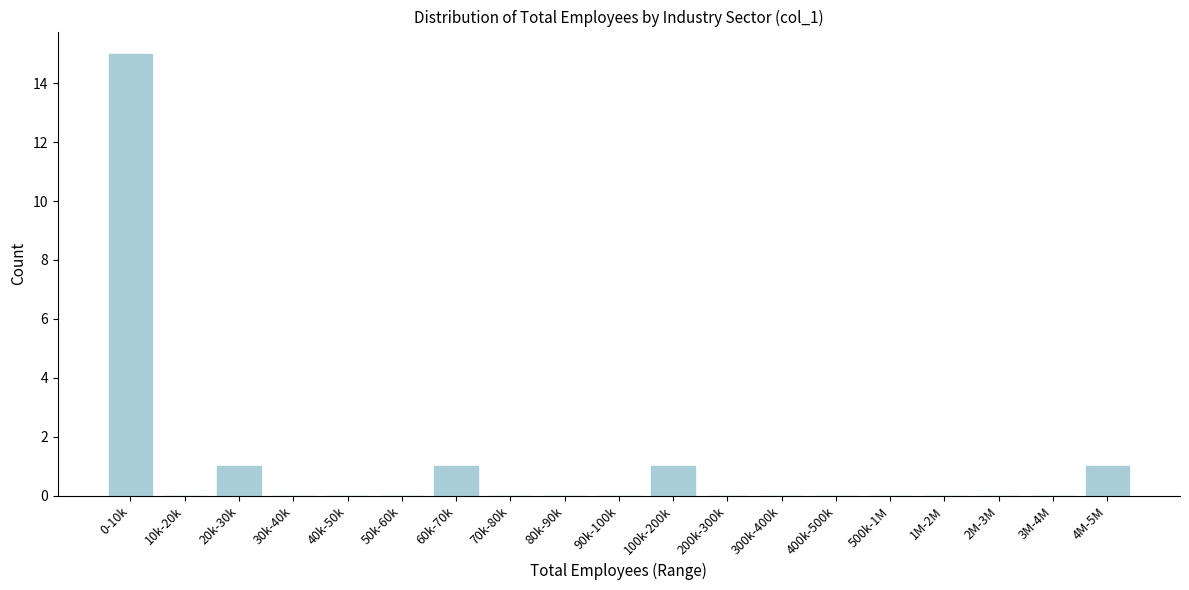

Reading left to right, extract all data points from this chart.

0-10k=15	10k-20k=0	20k-30k=1	30k-40k=0	40k-50k=0	50k-60k=0	60k-70k=1	70k-80k=0	80k-90k=0	90k-100k=0	100k-200k=1	200k-300k=0	300k-400k=0	400k-500k=0	500k-1M=0	1M-2M=0	2M-3M=0	3M-4M=0	4M-5M=1